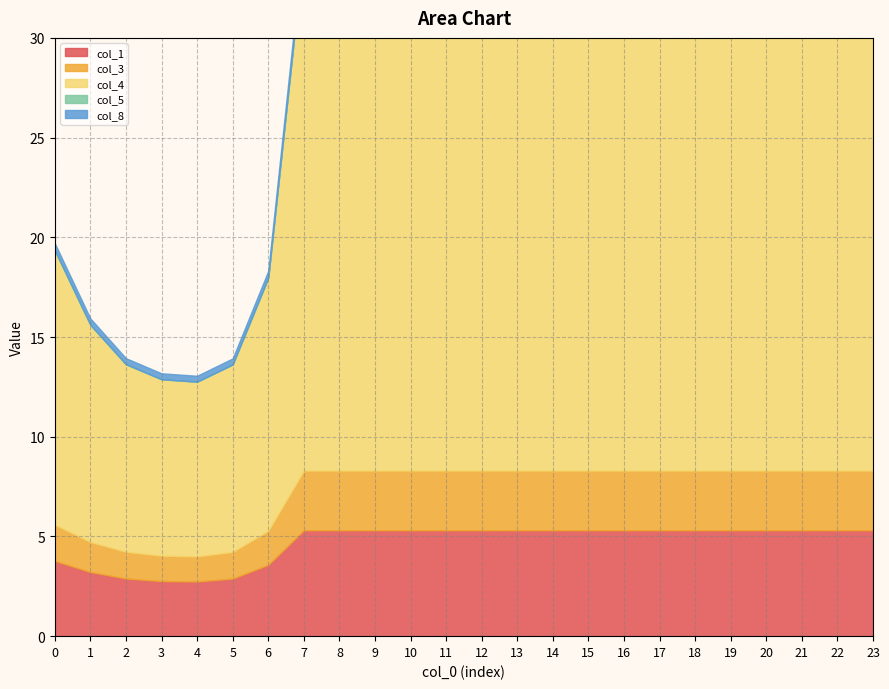

What is the lowest value of the col_1 series?

2.7